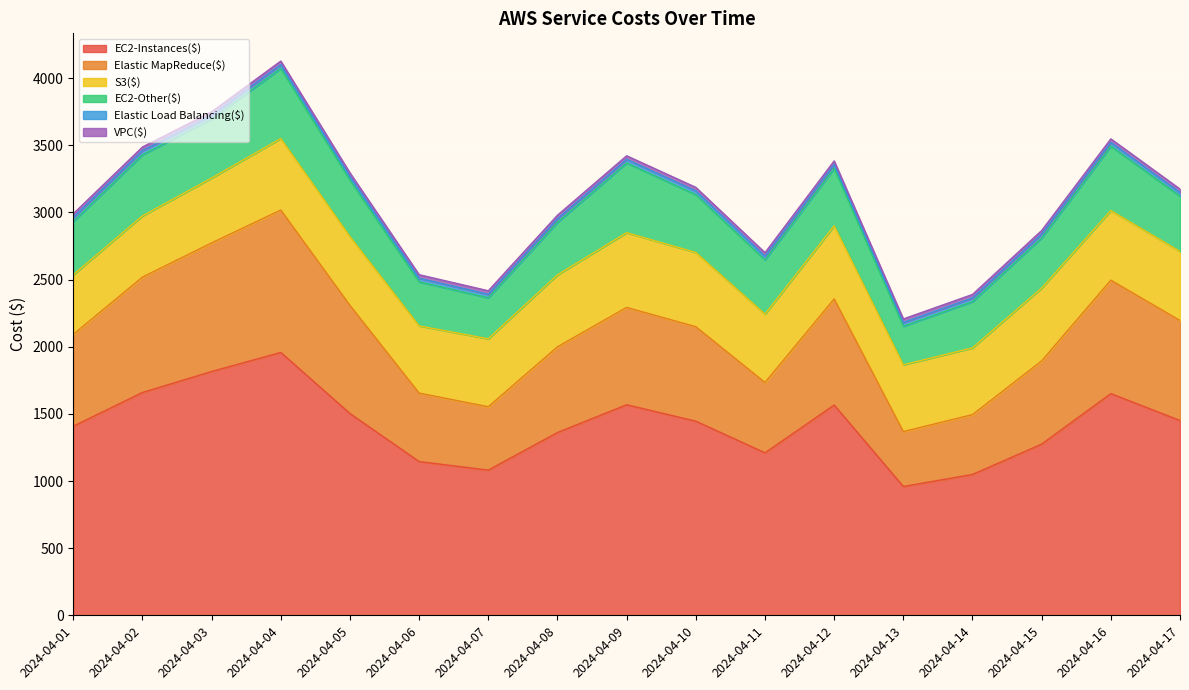

Which has a higher value, 2024-04-12 or 2024-04-17?

2024-04-12